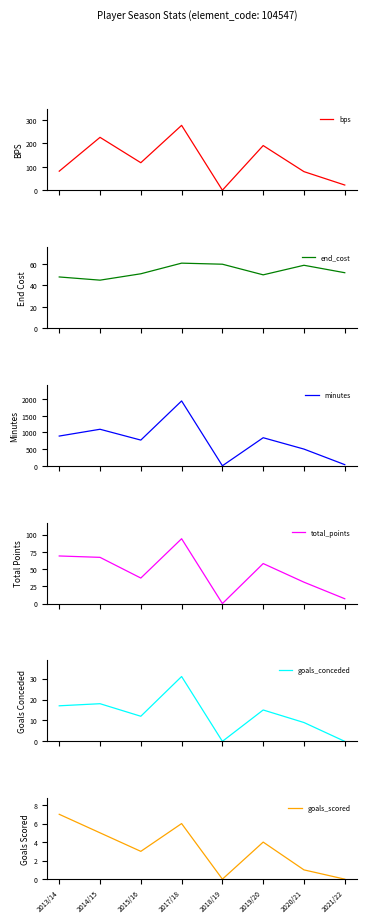

Reading left to right, list all the values displayed in this chart.

bps: 81	225	117	276	0	190	79	22
end_cost: 48	45	51	61	60	50	59	52
minutes: 892	1096	771	1946	0	842	501	34
total_points: 69	67	37	94	0	58	31	7
goals_conceded: 17	18	12	31	0	15	9	0
goals_scored: 7	5	3	6	0	4	1	0